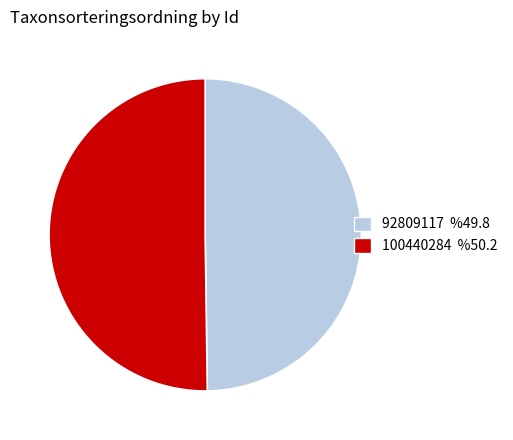

Is the sum of 92809117 %49.8 and 100440284 %50.2 greater than half?

Yes